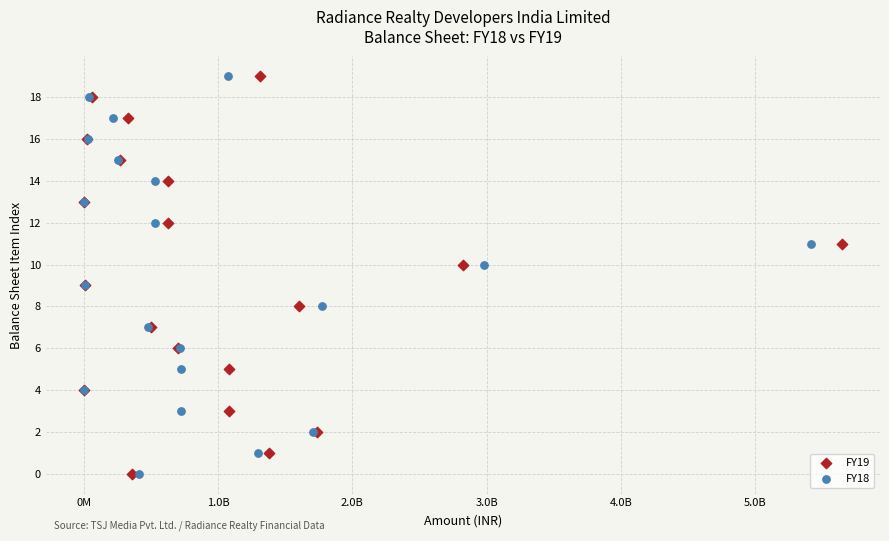

What are all the series names shown in the legend?

FY19, FY18